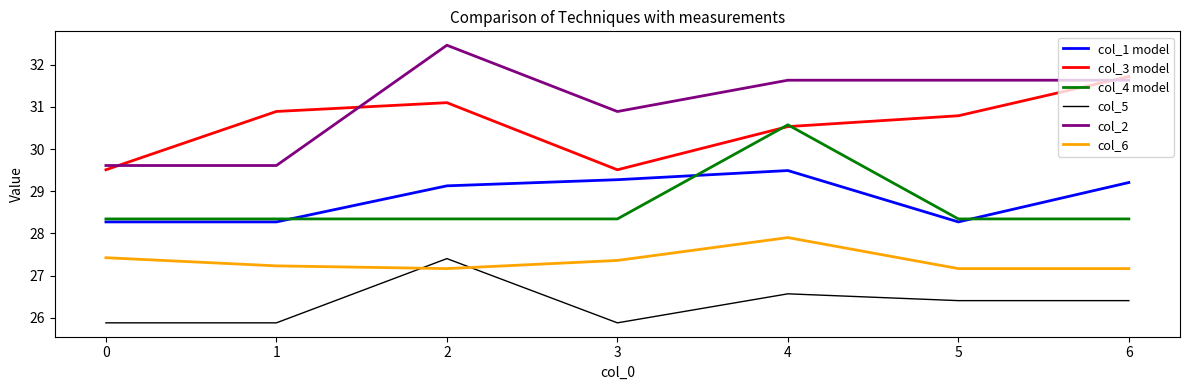

Is this an area chart (filled region under the line)?

No